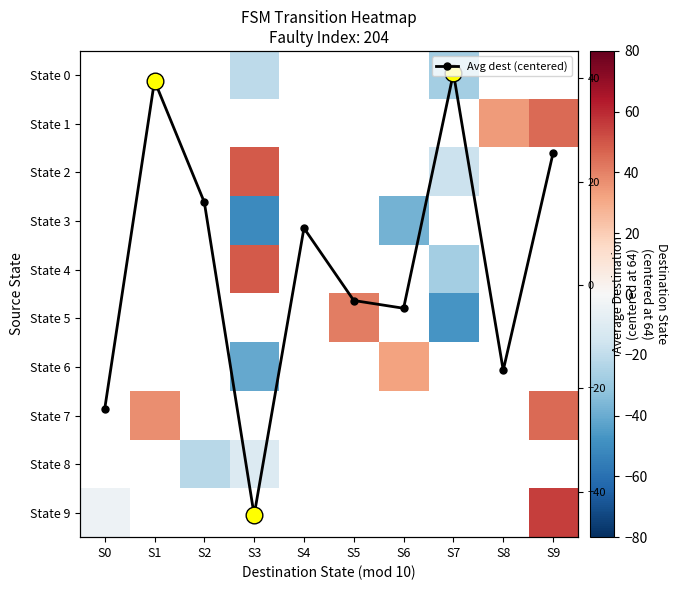

Rank the series by their maximum value, from lowest to highest.

Avg dest (centered), State 0, State 1, State 2, State 3, State 4, State 5, State 6, State 7, State 8, State 9